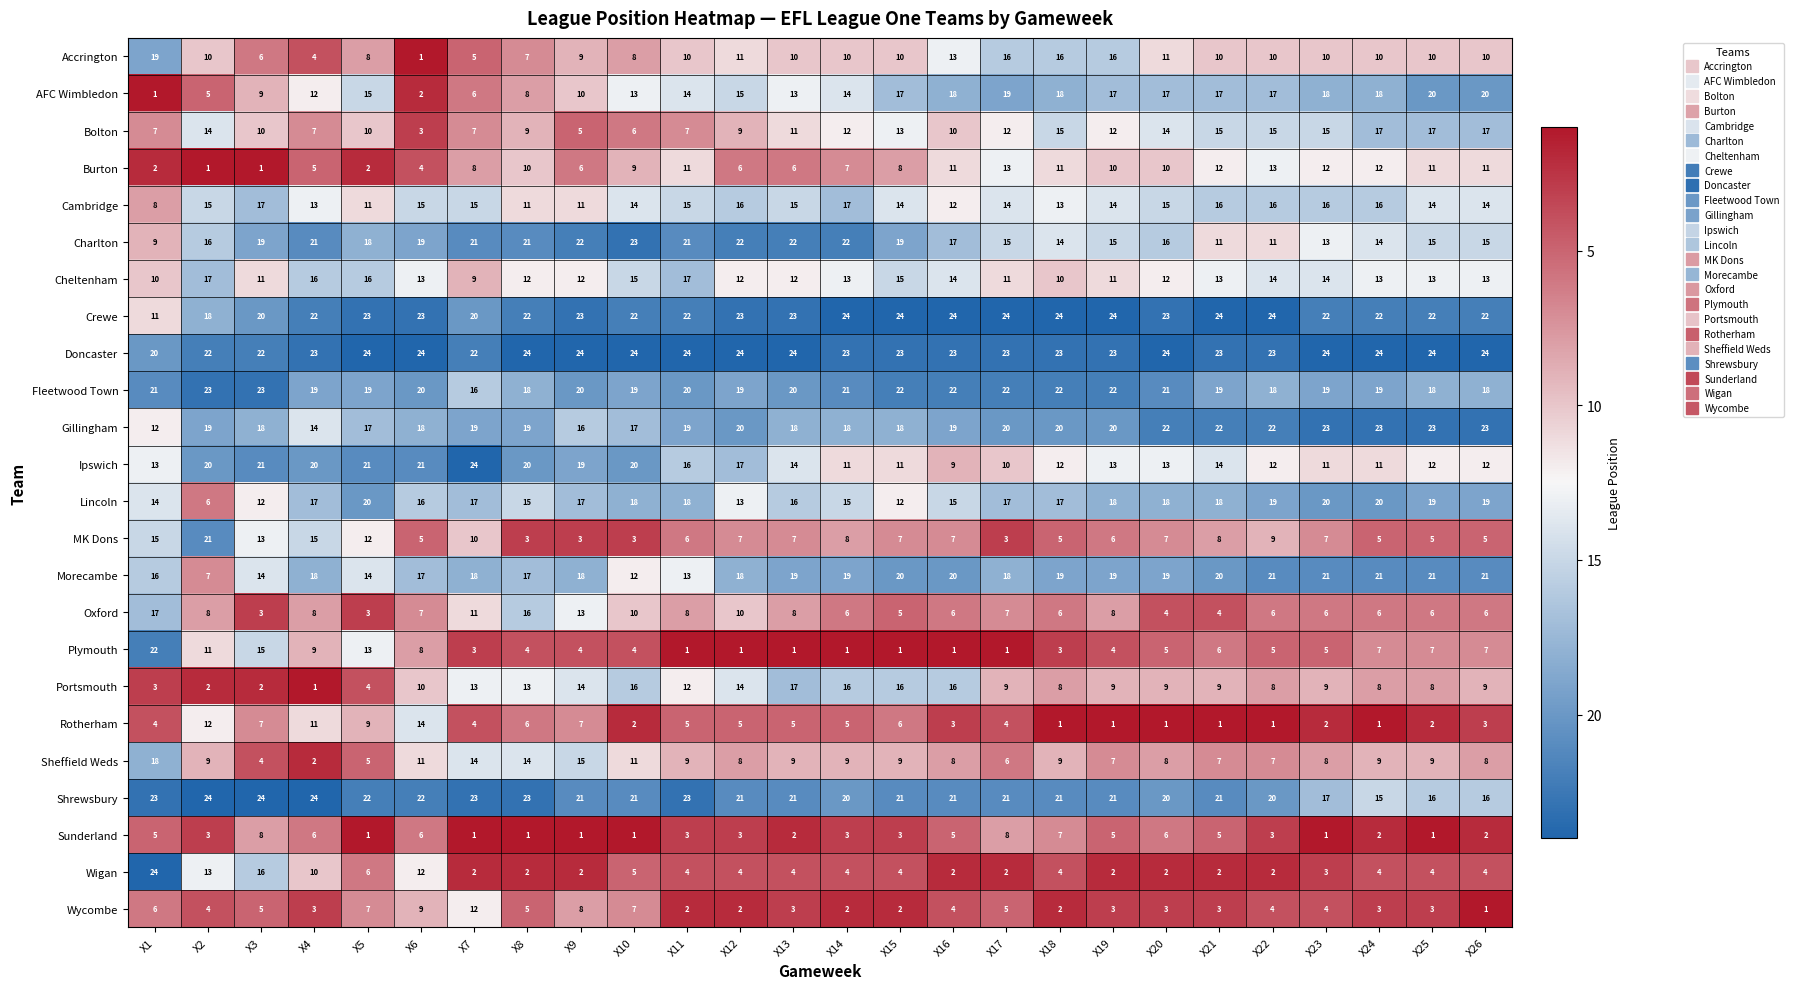

At X11, list the series in order from smallest to largest.

Plymouth, Wycombe, Sunderland, Wigan, Rotherham, MK Dons, Bolton, Oxford, Sheffield Weds, Accrington, Burton, Portsmouth, Morecambe, AFC Wimbledon, Cambridge, Ipswich, Cheltenham, Lincoln, Gillingham, Fleetwood Town, Charlton, Crewe, Shrewsbury, Doncaster